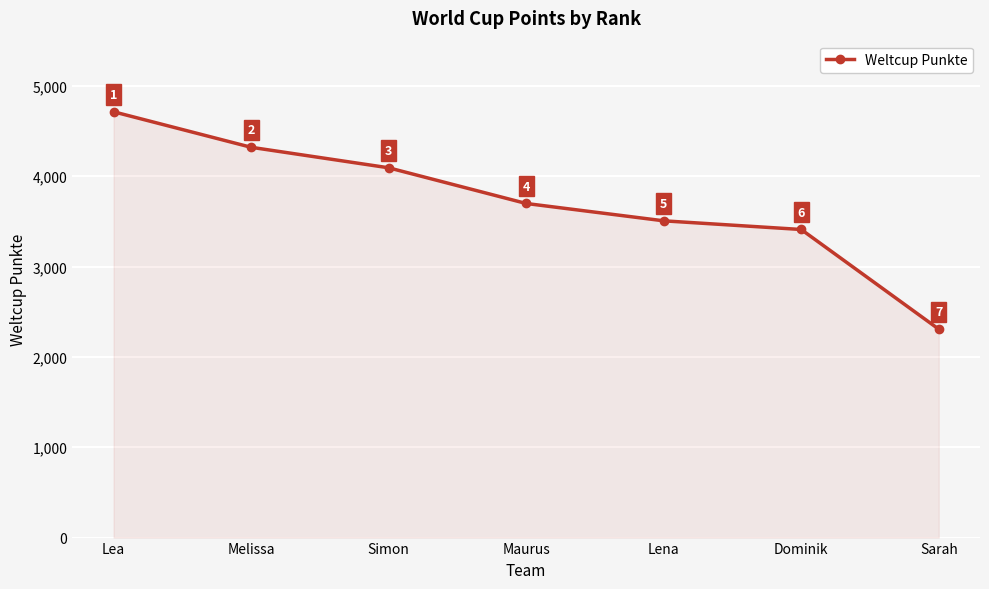

What is the difference between the maximum and minimum values?

2406